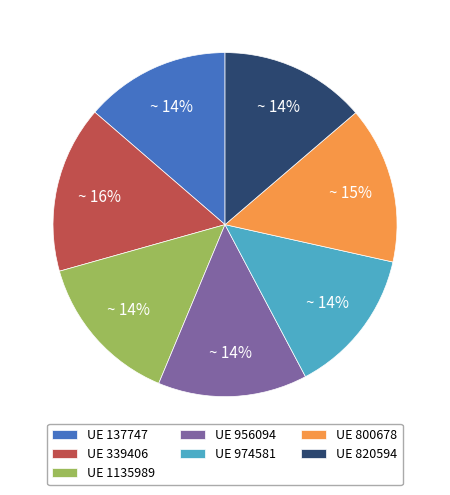

Combined, do UE 974581 and UE 956094 account for over 50%?

No